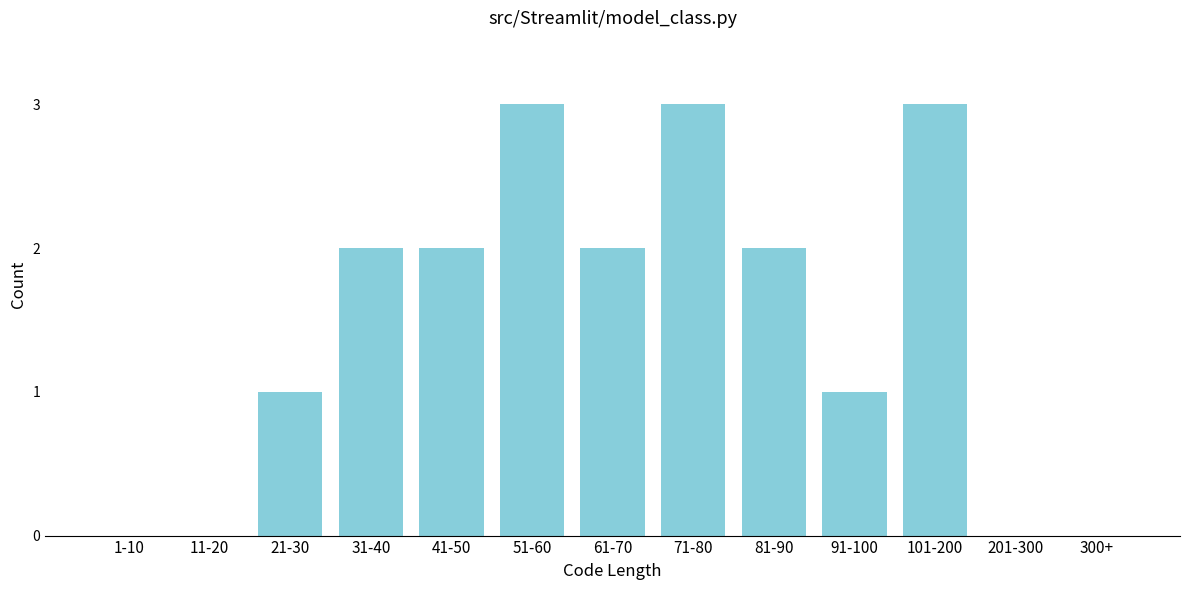

Reading left to right, list all the values displayed in this chart.

1-10=0	11-20=0	21-30=1	31-40=2	41-50=2	51-60=3	61-70=2	71-80=3	81-90=2	91-100=1	101-200=3	201-300=0	300+=0